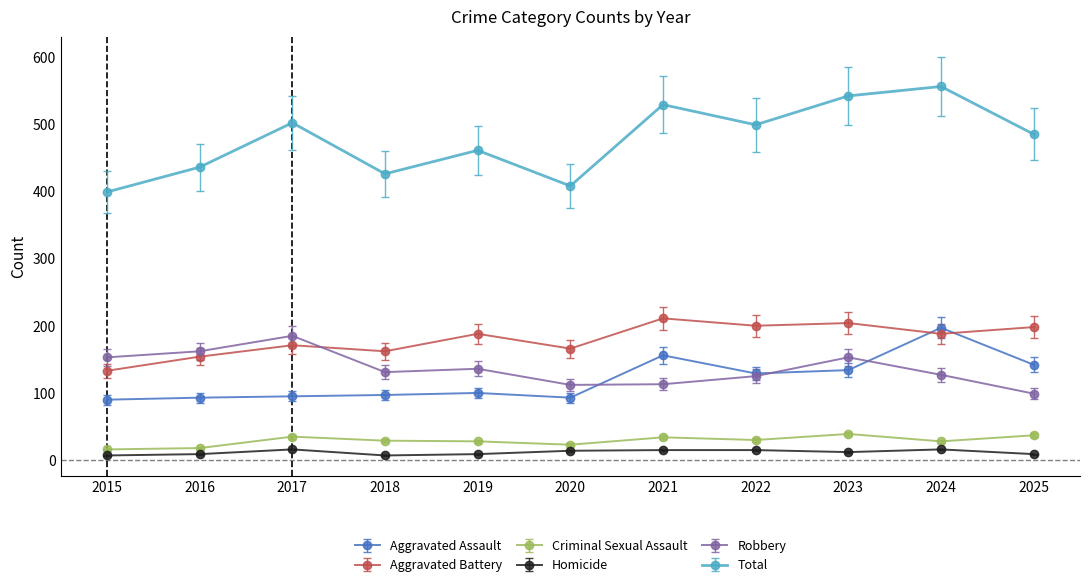

The Total series shows 860 at 2025. True or false?

False